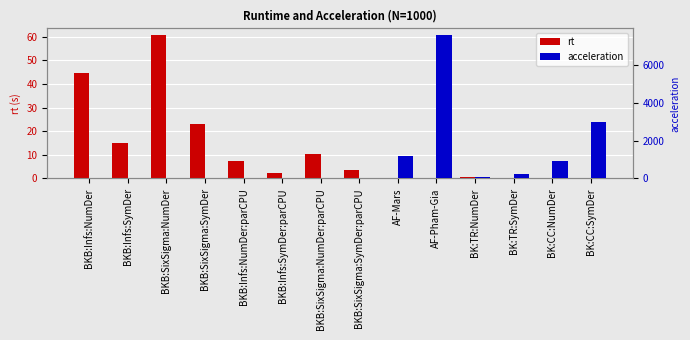

What value does the rt series have at BKB:Infs:SymDer:parCPU?

2.4